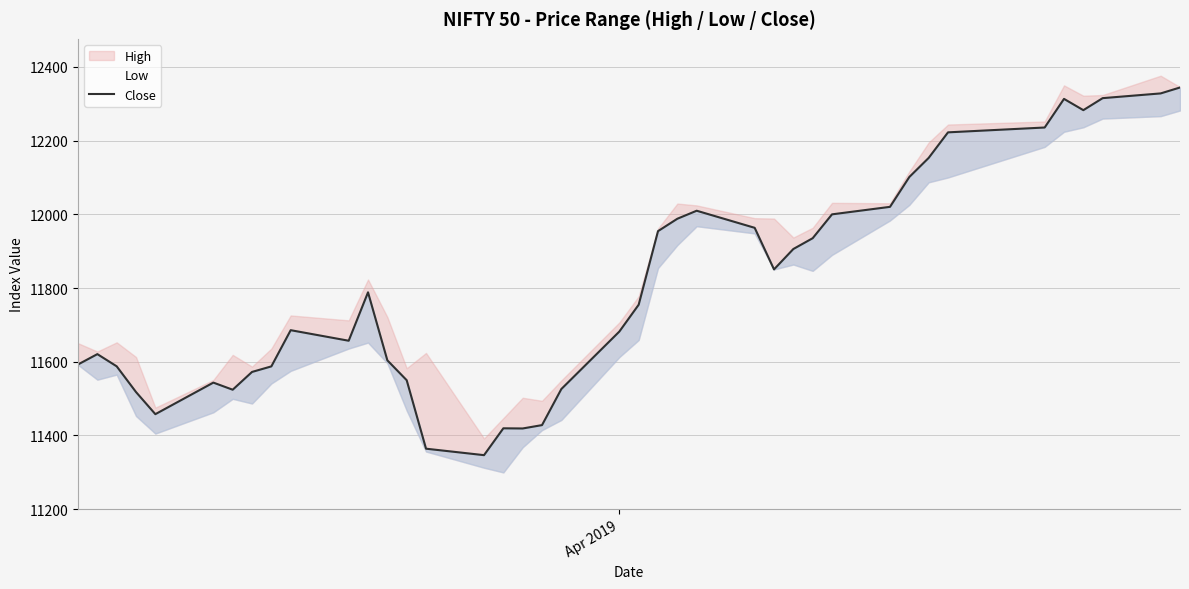

Rank the categories by value from lowest to highest.

15, 14, 17, 16, 18, 4, 3, 6, 19, 5, 13, 7, 8, 2, Apr 2019, 12, 1, 10, 20, 9, 21, 11, 26, 27, 28, 22, 25, 23, 29, 24, 30, 31, 32, 33, 34, 36, 35, 37, 38, 39